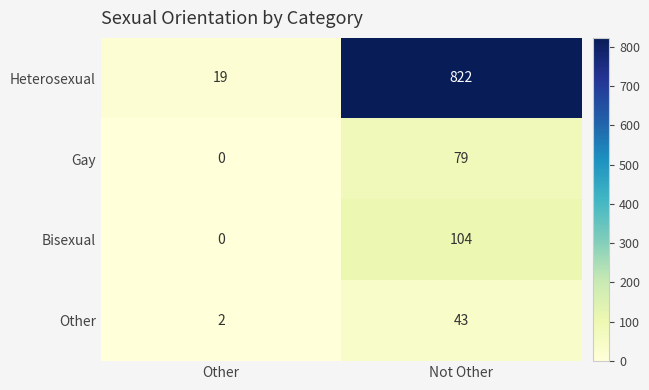

How many distinct data groups are displayed?

4